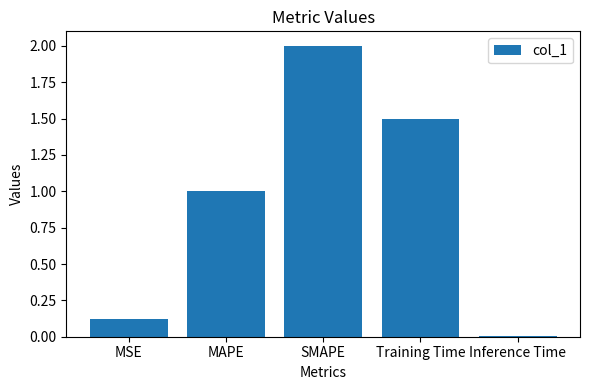

What is the sum of the values at SMAPE and Training Time?

3.5